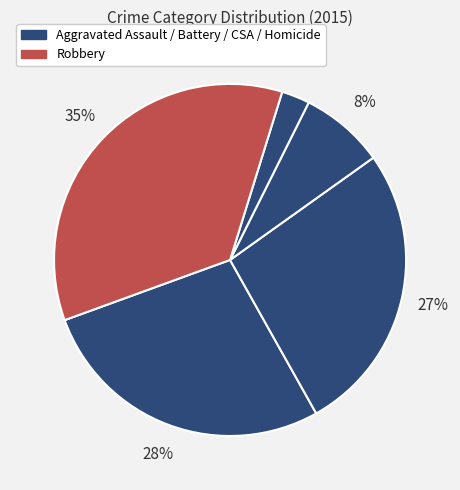

How many segments does this pie chart have?

5